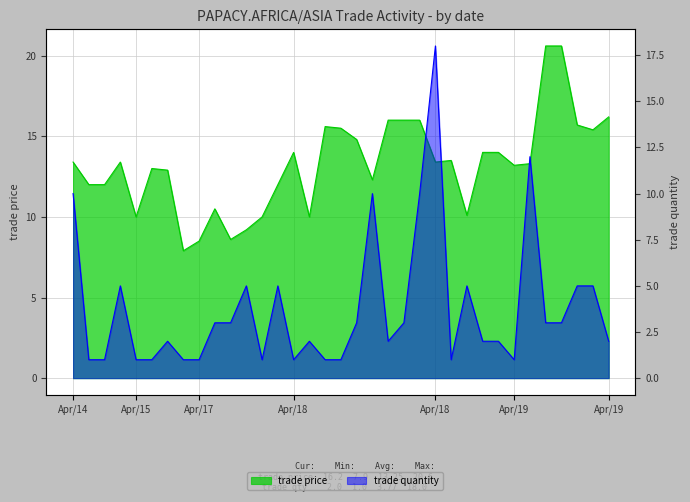

True or false: trade price has more than 2 interior local peaks.

True